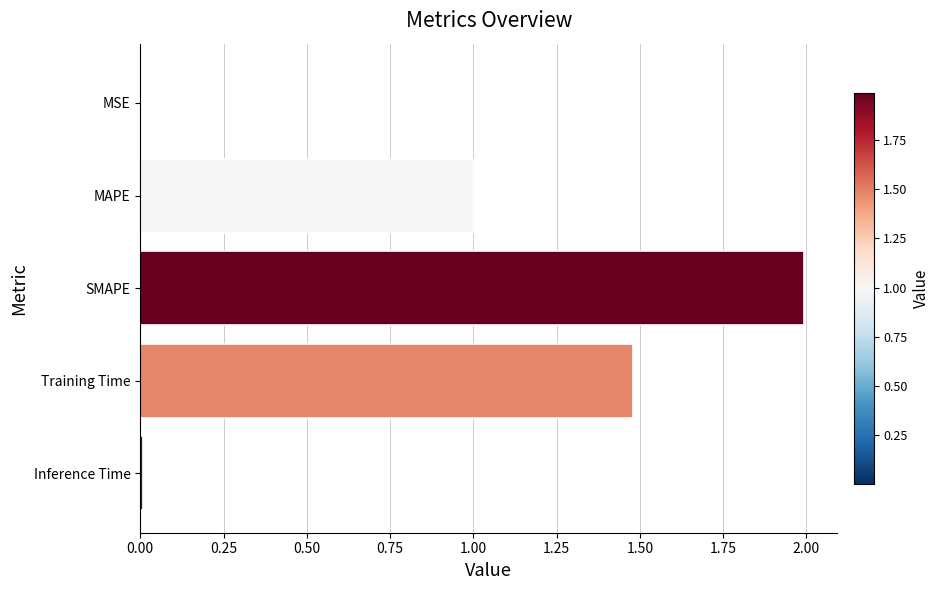

What is the change in value from SMAPE to Training Time?

-0.5